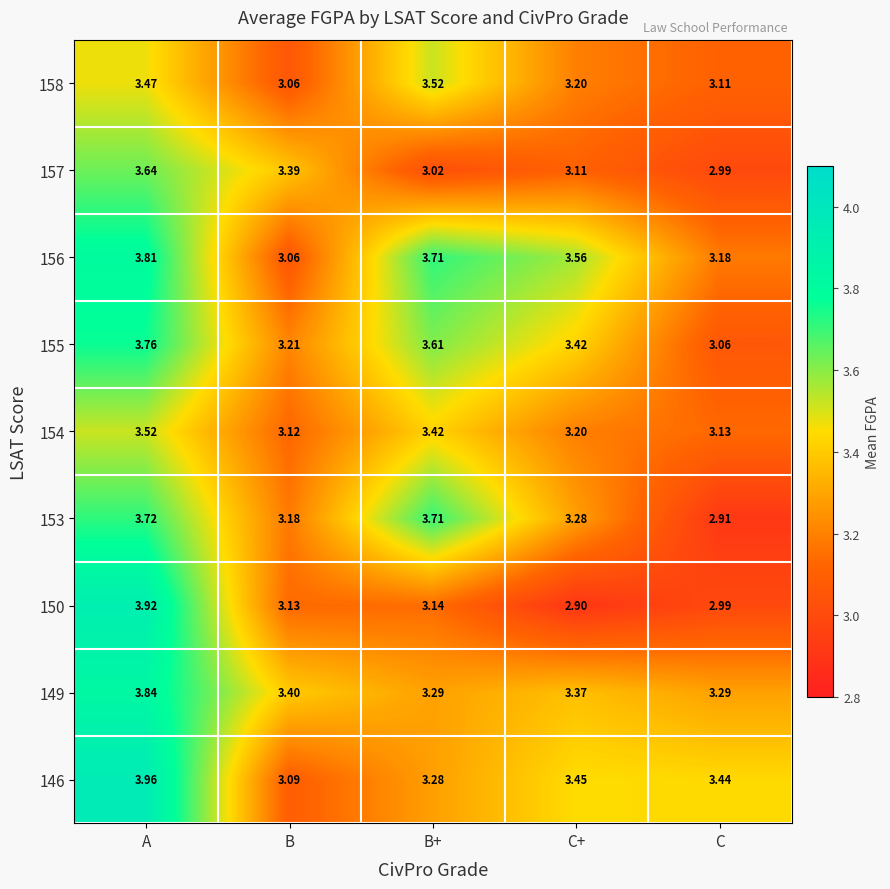

Where is 150 nearest to the value 3?

C